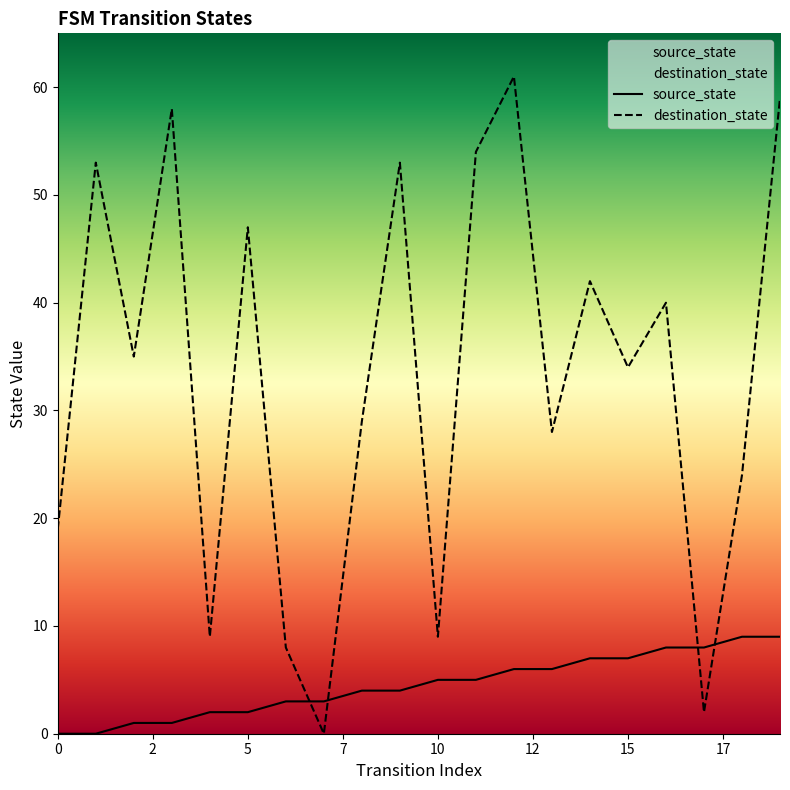

True or false: destination_state and source_state intersect in this chart.

True